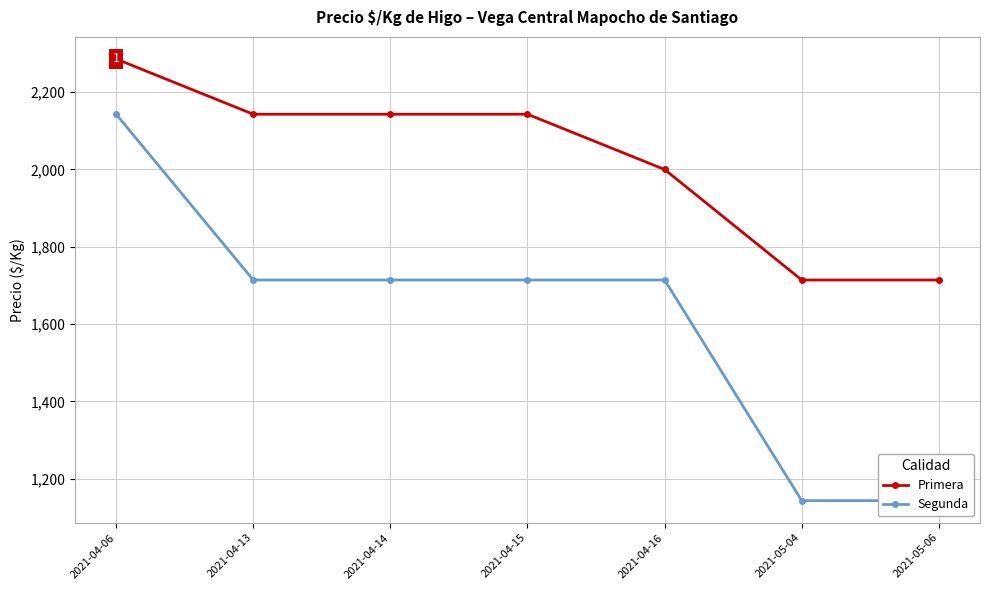

The Primera series shows 2286 at 2021-04-06. True or false?

True